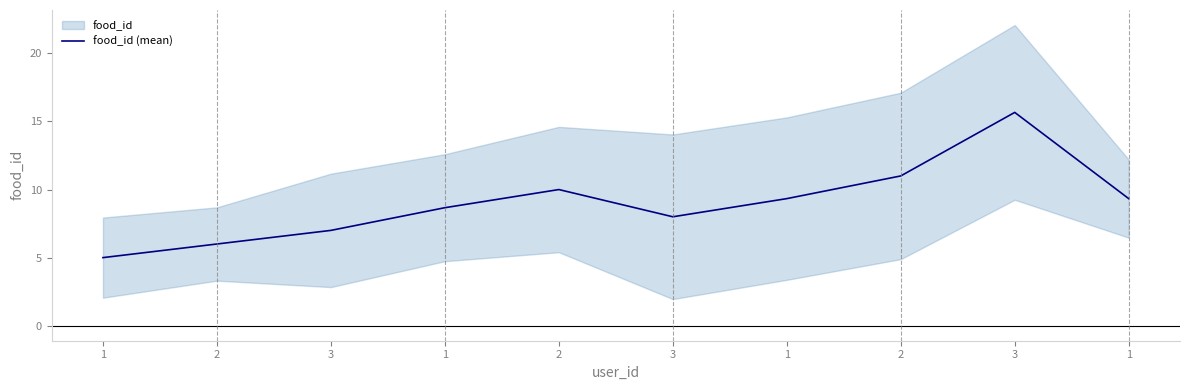

What is the greatest value displayed?

15.7